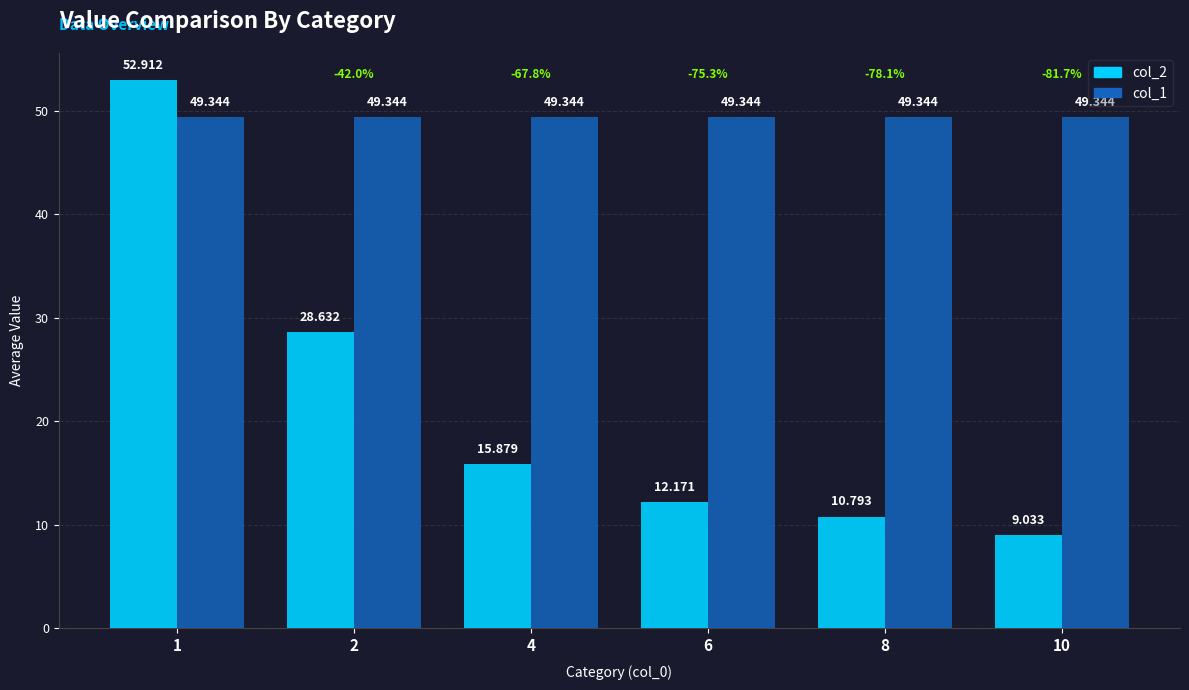

What are all the series names shown in the legend?

col_2, col_1